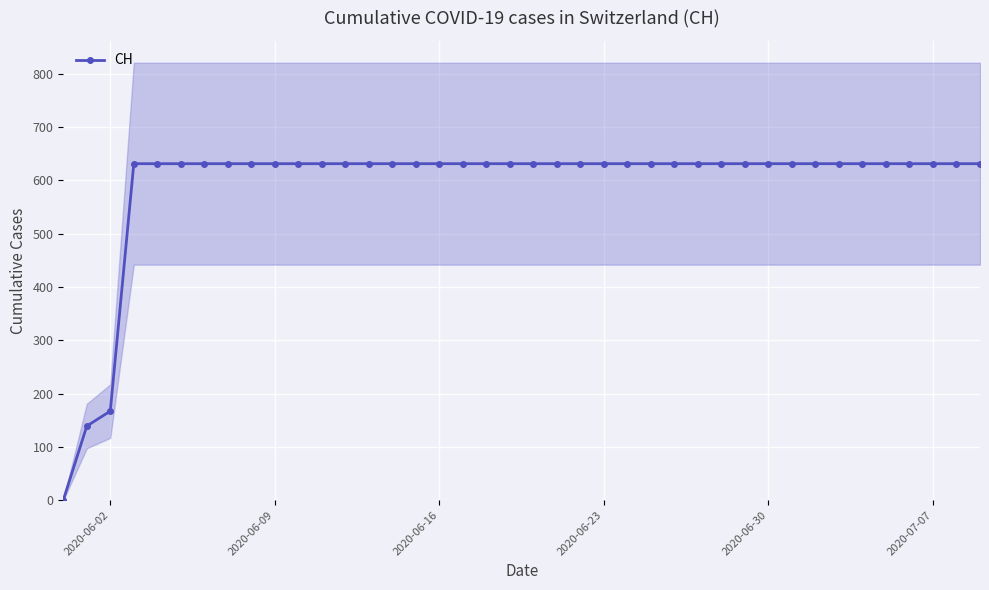

Reading left to right, what are all the values shown in this chart?

0	139	167	631	631	631	631	631	631	631	631	631	631	631	631	631	631	631	631	631	631	631	631	631	631	631	631	631	631	631	631	631	631	631	631	631	631	631	631	631